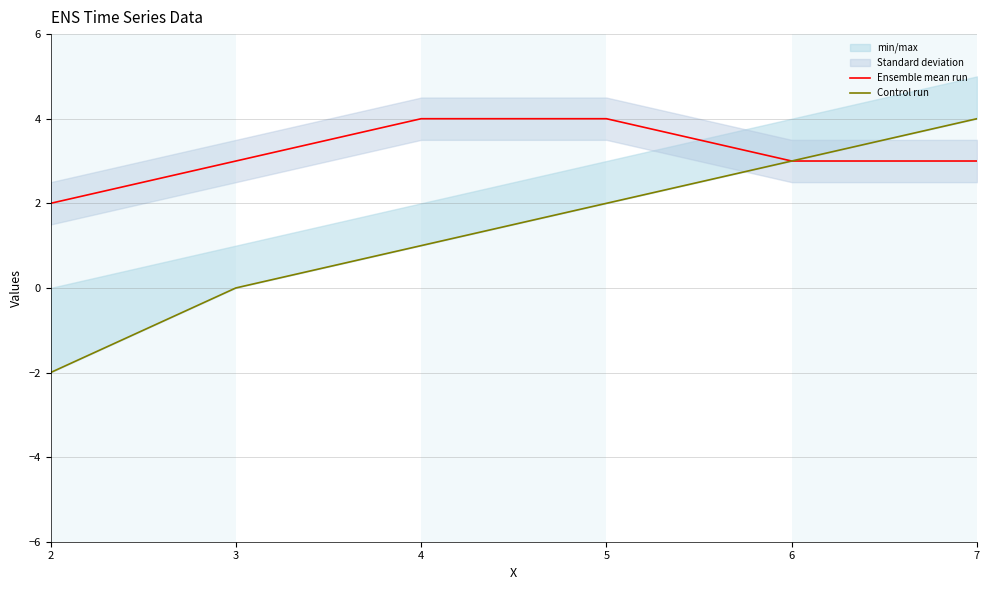

What value does the Ensemble mean run series have at 5?

4